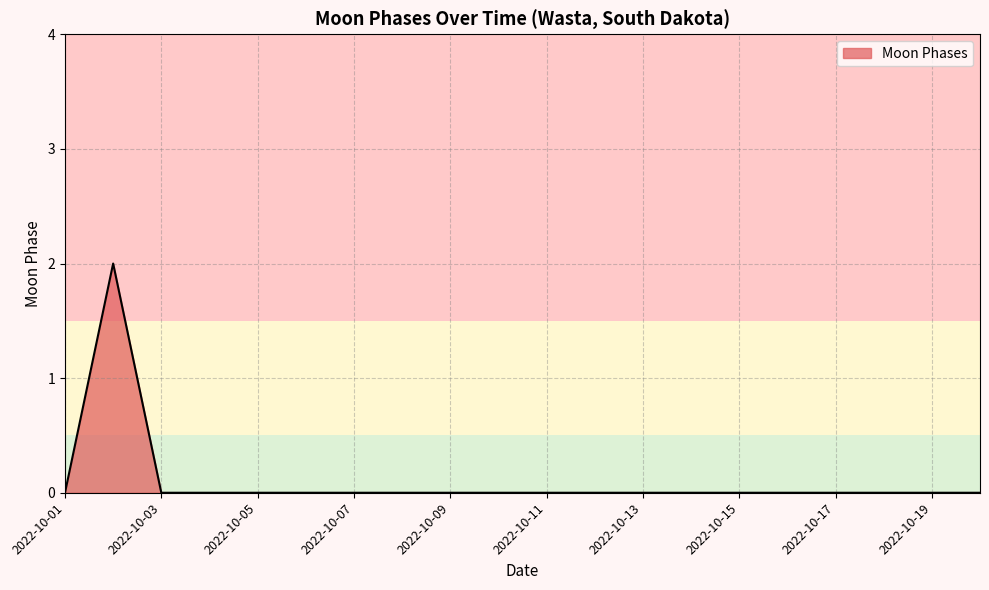

What is the difference between the maximum and minimum values?

2